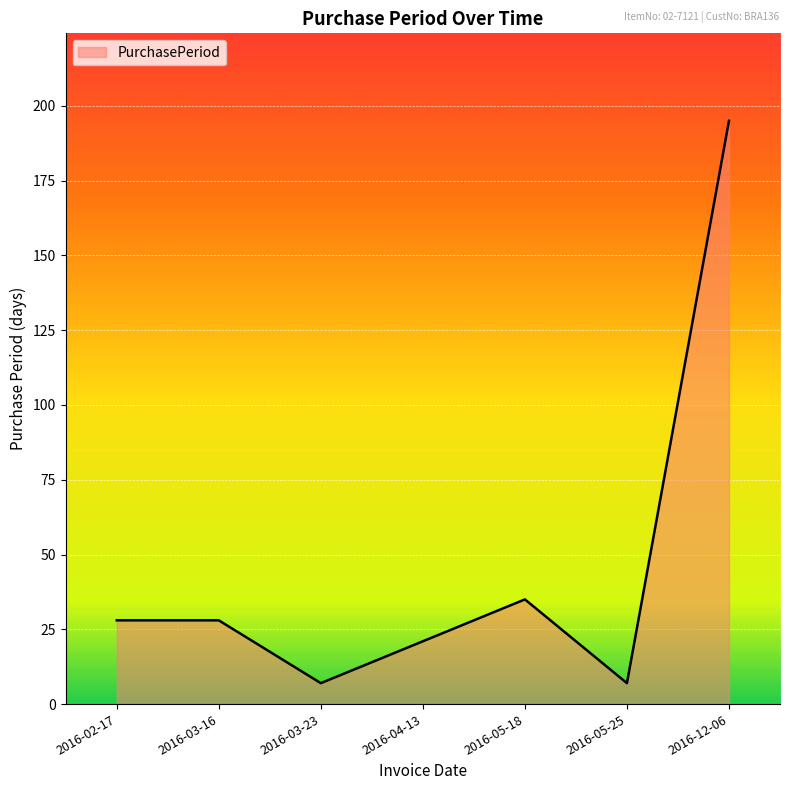

What position from the left is 2016-05-25?

6